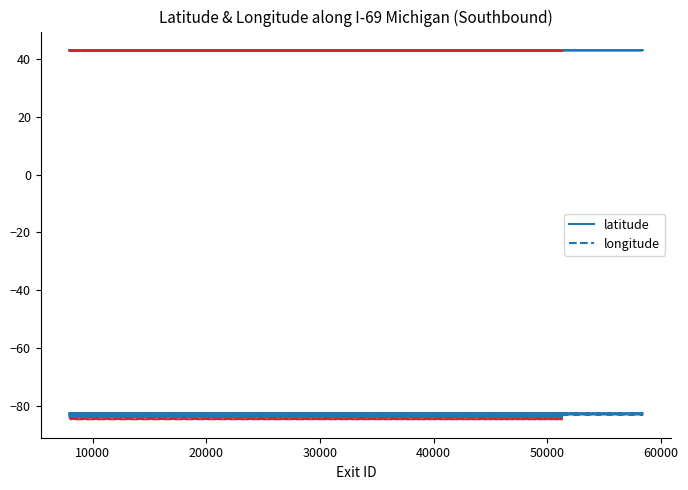

Count the number of data series in this chart.

2